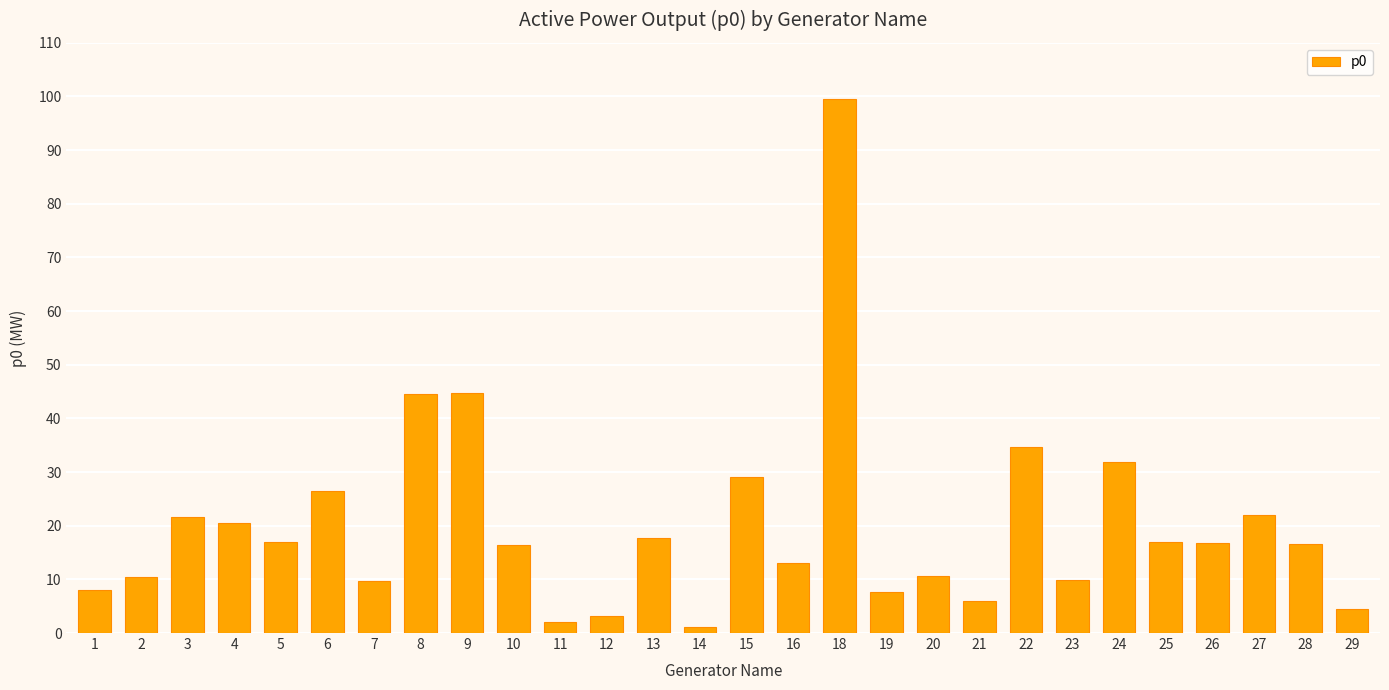

Which category has the highest value across all series?

18